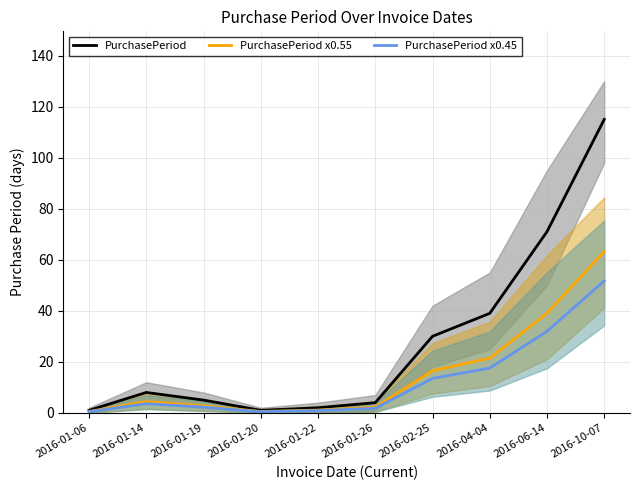

At 2016-04-04, list the series in order from largest to smallest.

PurchasePeriod, PurchasePeriod x0.55, PurchasePeriod x0.45